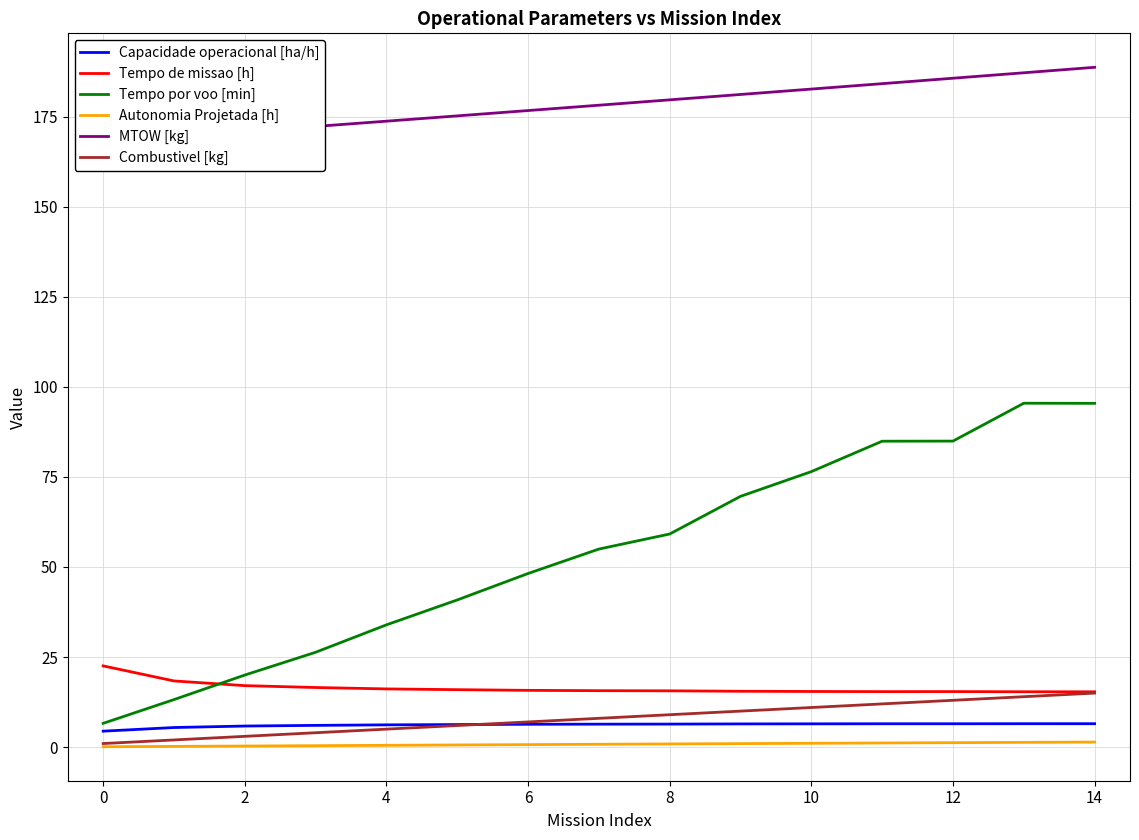

True or false: Autonomia Projetada [h] and Capacidade operacional [ha/h] intersect in this chart.

False